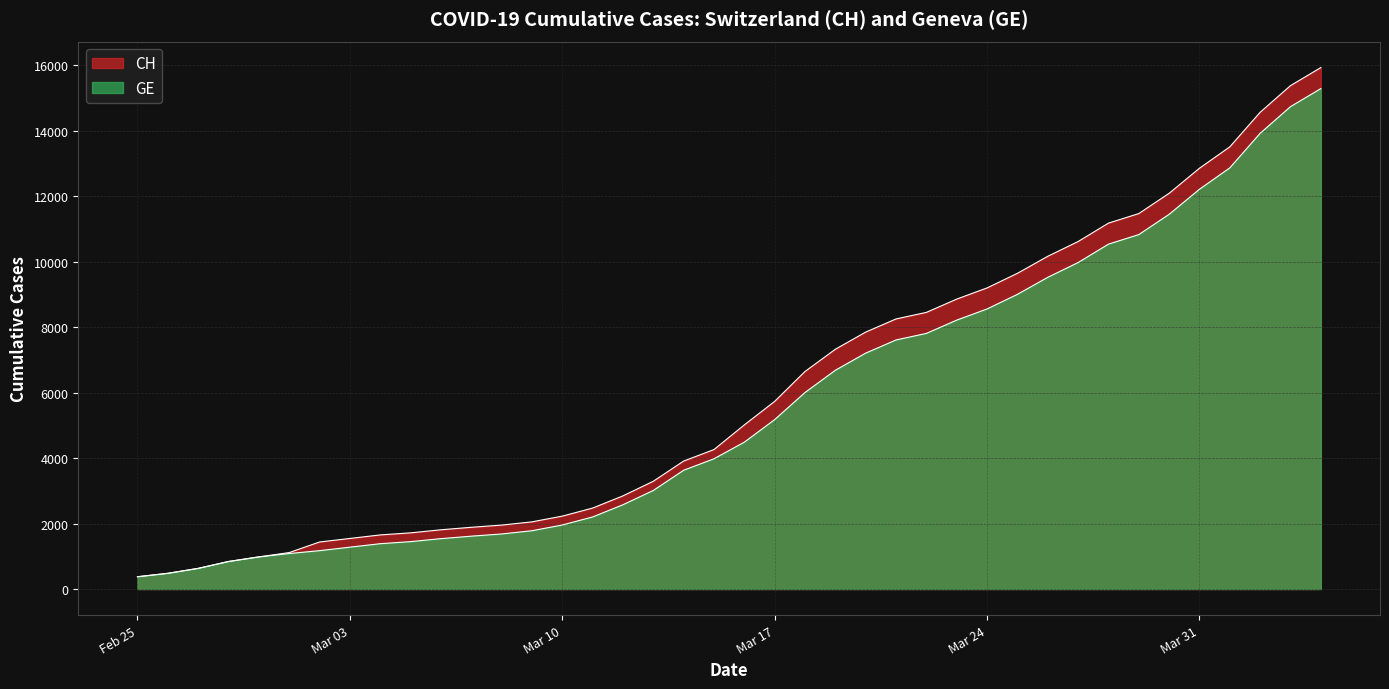

Rank the series by their average value, from lowest to highest.

GE, CH